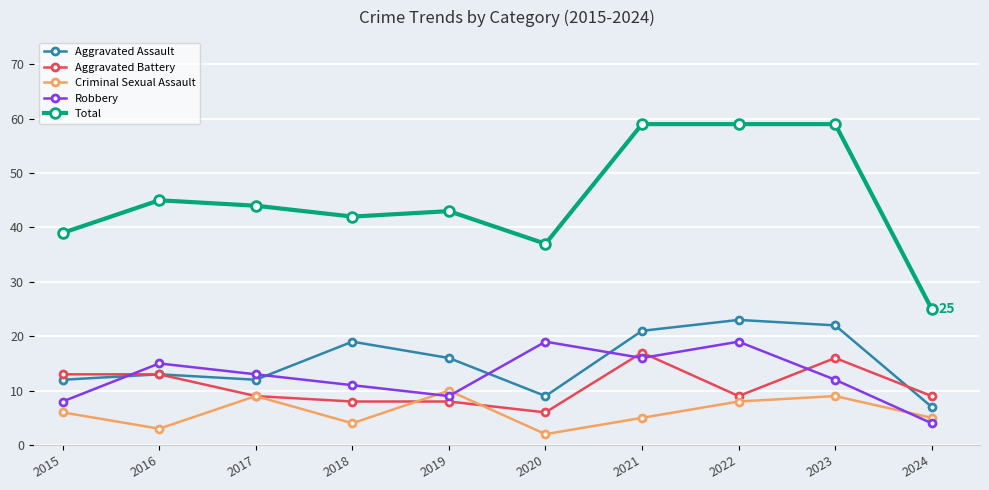

At which label does Aggravated Battery reach its minimum?

2020